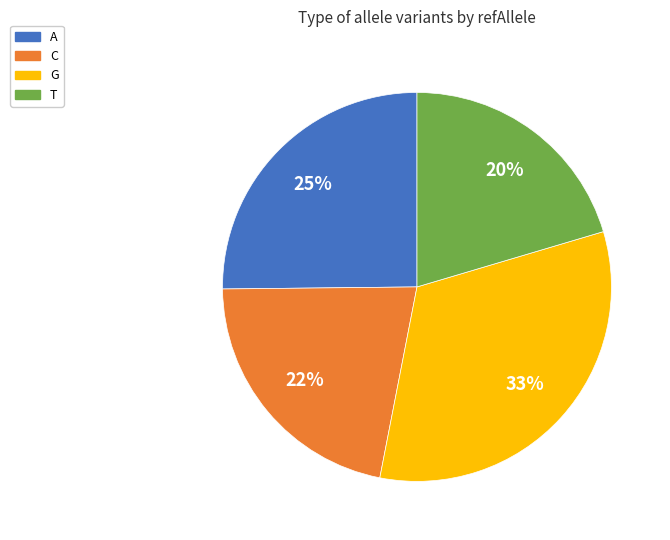

How many slices are in this pie chart?

4